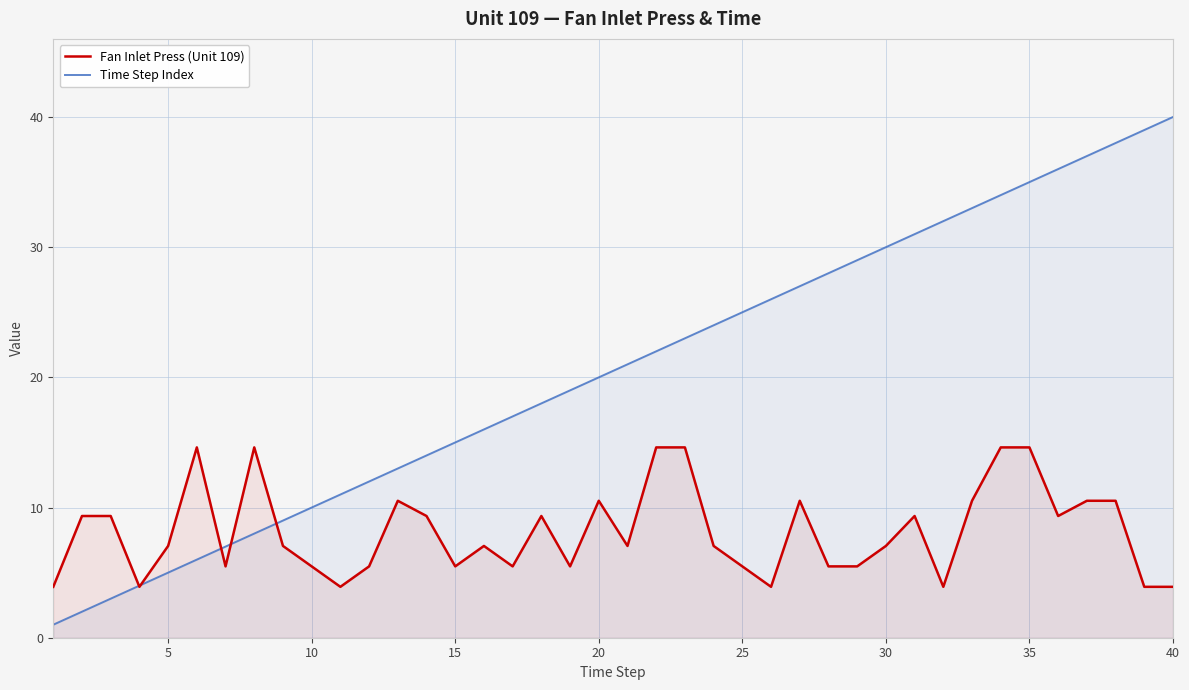

True or false: Time Step Index and Fan Inlet Press (Unit 109) cross at least once.

True